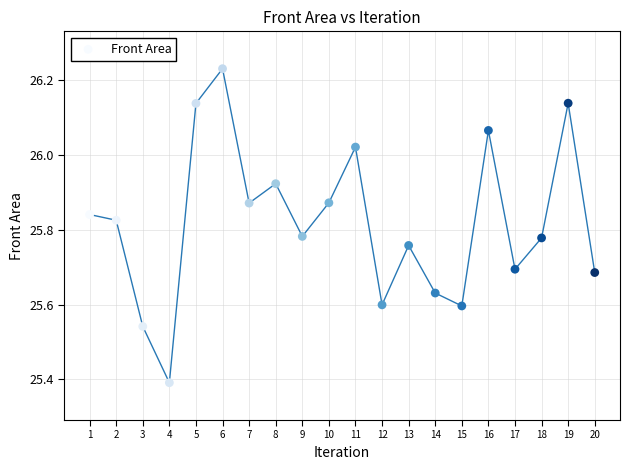

What is the range of Y values (max minus min)?

0.8